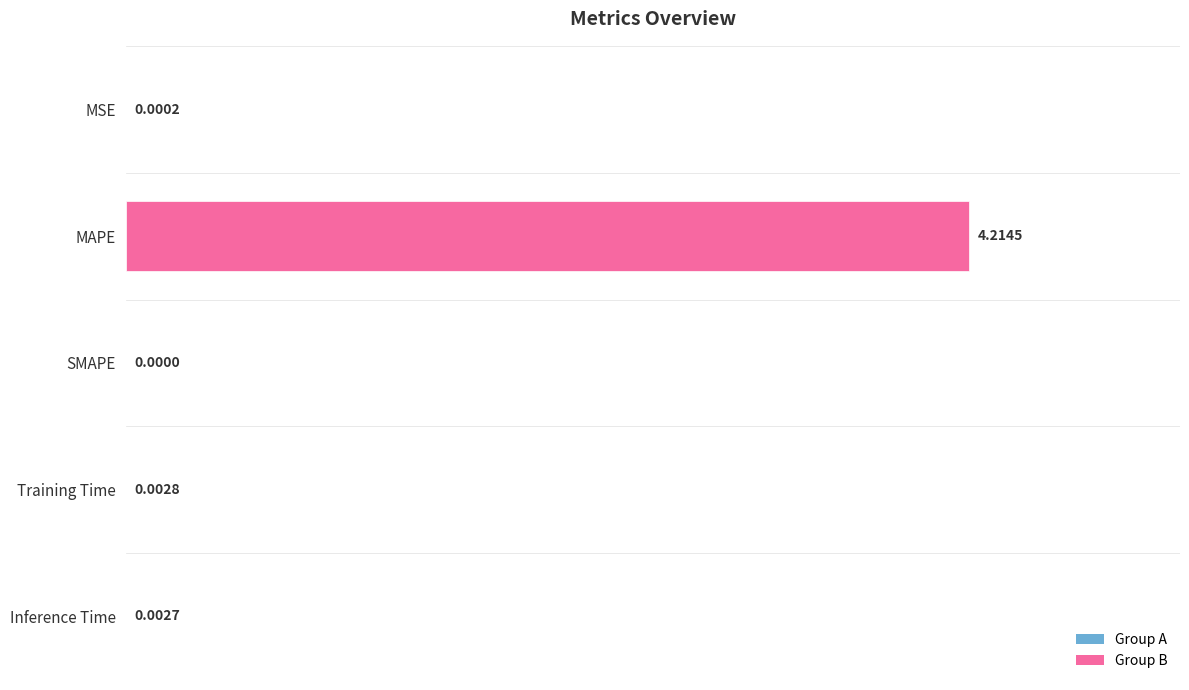

At which label is the value closest to 2?

Training Time